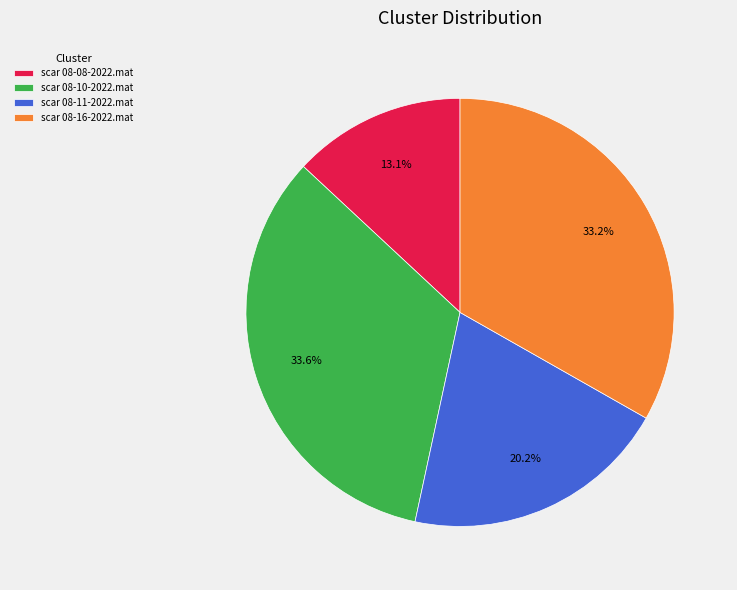

How many segments does this pie chart have?

4